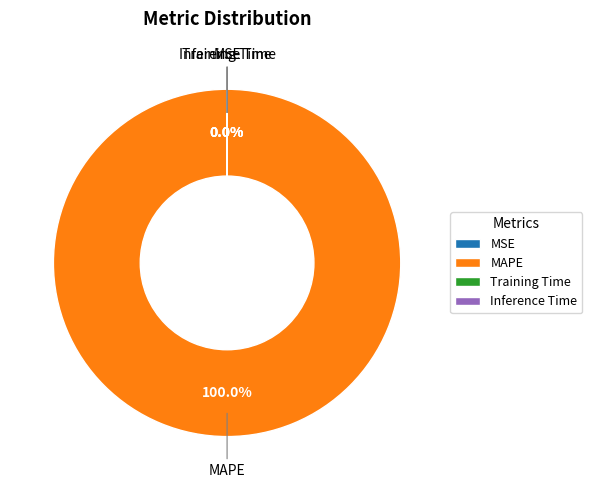

Rank the categories by value from lowest to highest.

MSE, Inference Time, Training Time, MAPE